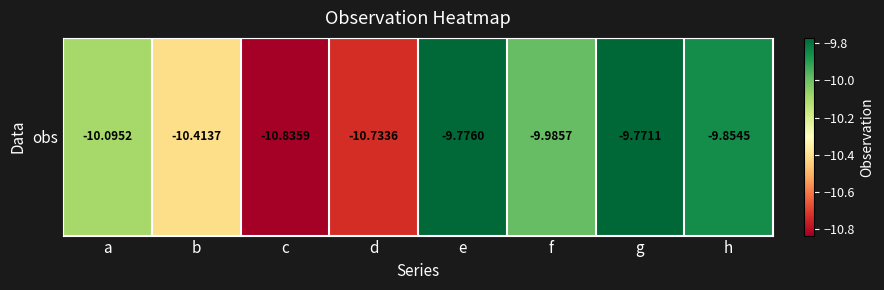

Rank the categories by value from highest to lowest.

g, e, h, f, a, b, d, c